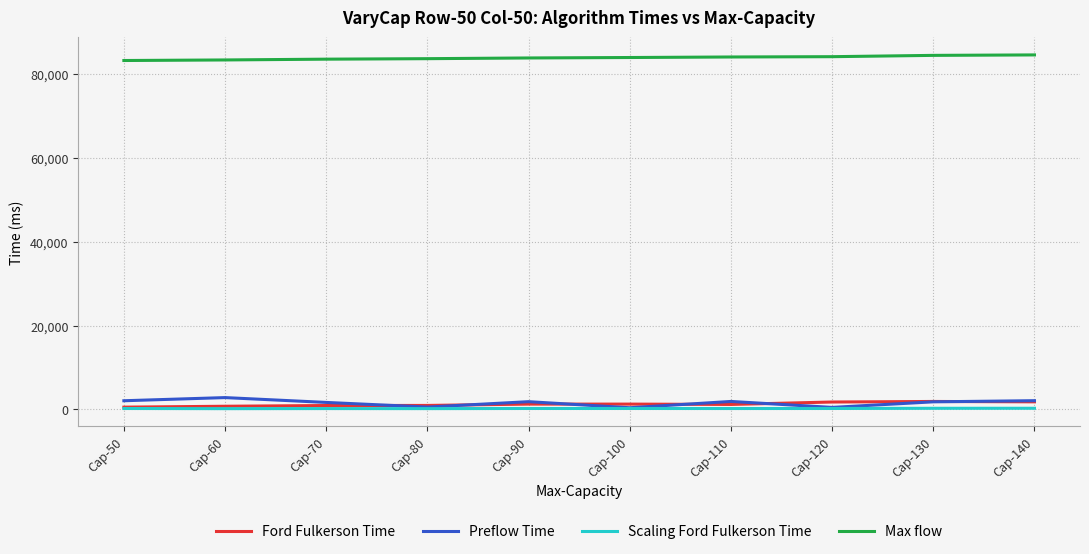

Which series has the largest total across all categories?

Max flow